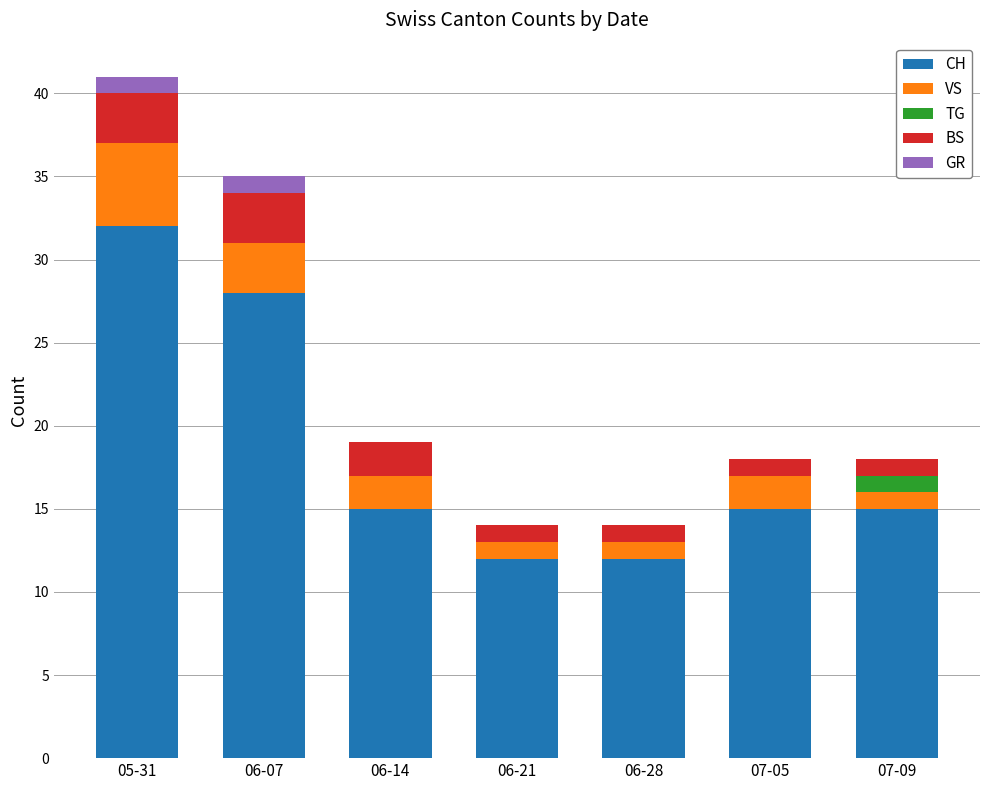

How many categories are shown in the chart?

7